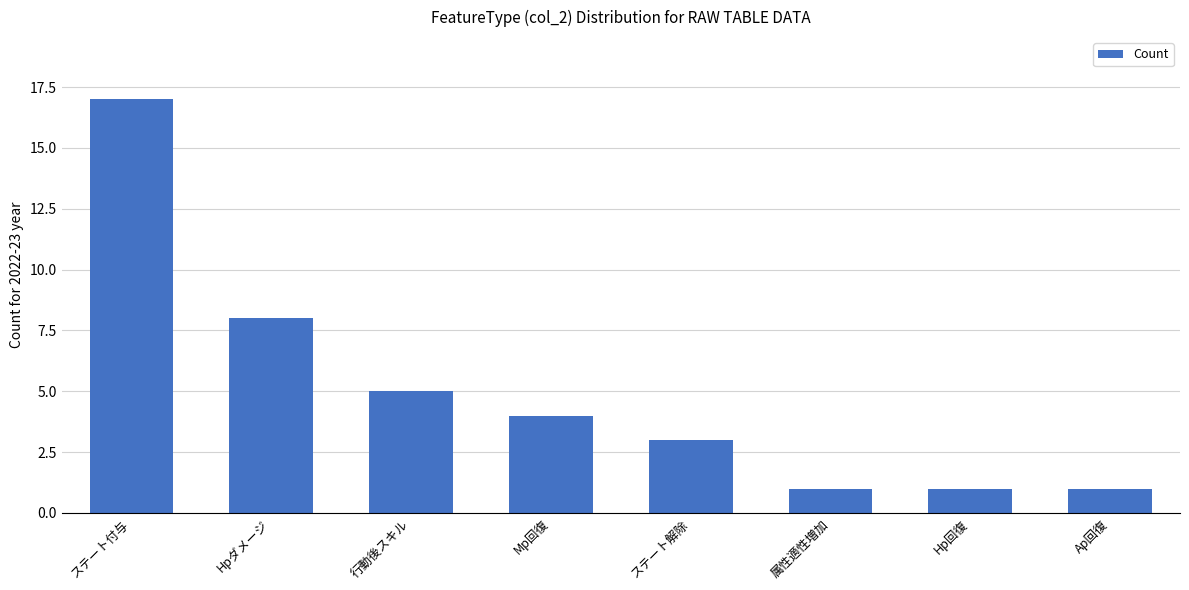

What is the sum of all values?

40